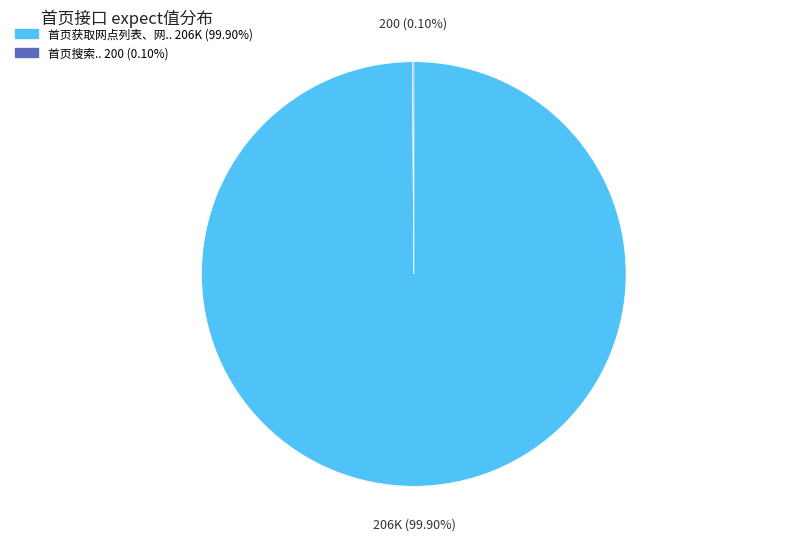

To the nearest percent, what is the average slice percentage?

50%